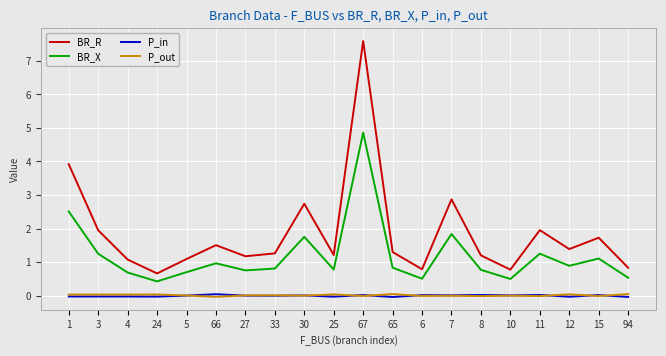

True or false: BR_X and P_out cross at least once.

False